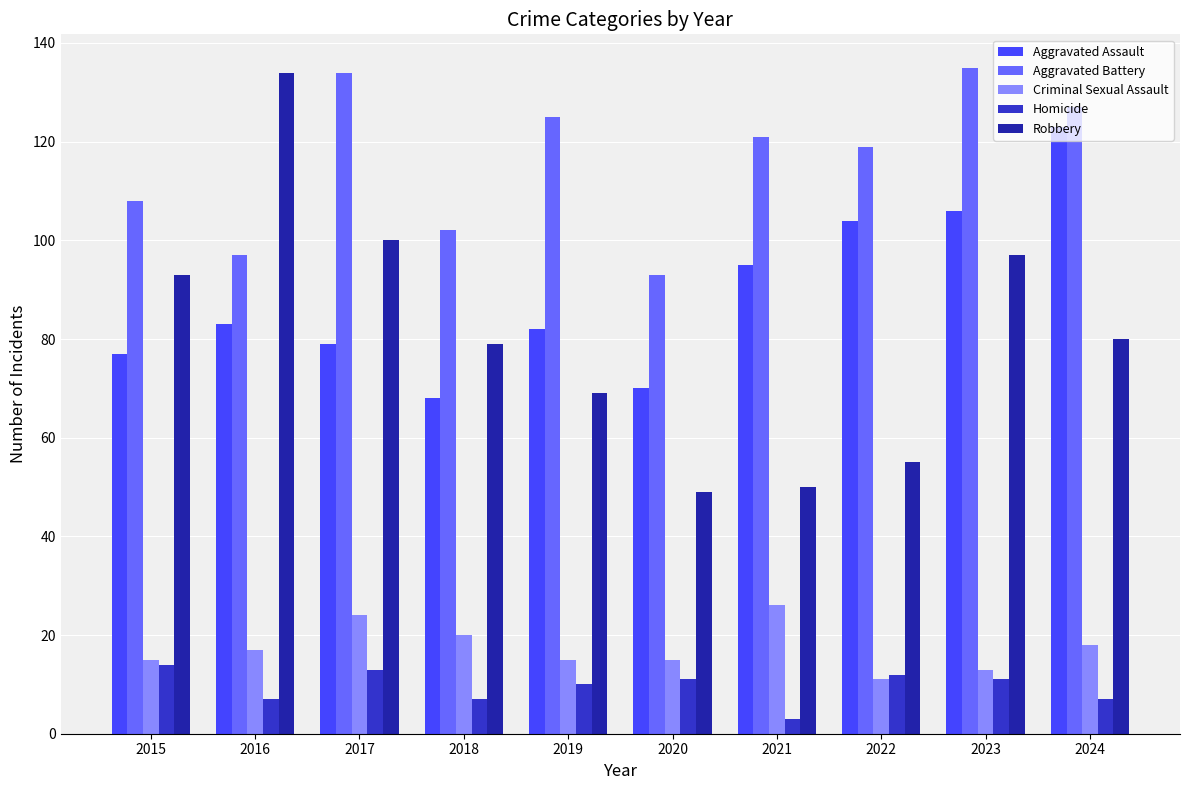

Which series has the largest total across all categories?

Aggravated Battery